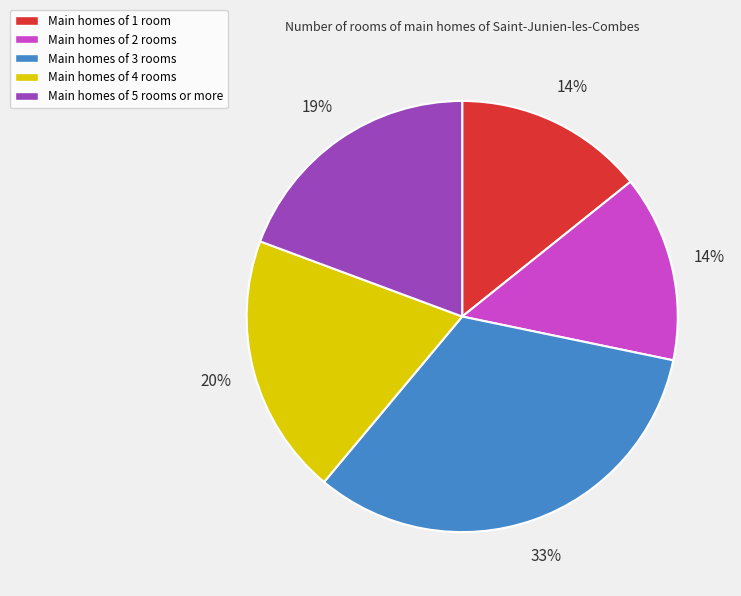

Is there any slice that represents more than half of the pie?

No